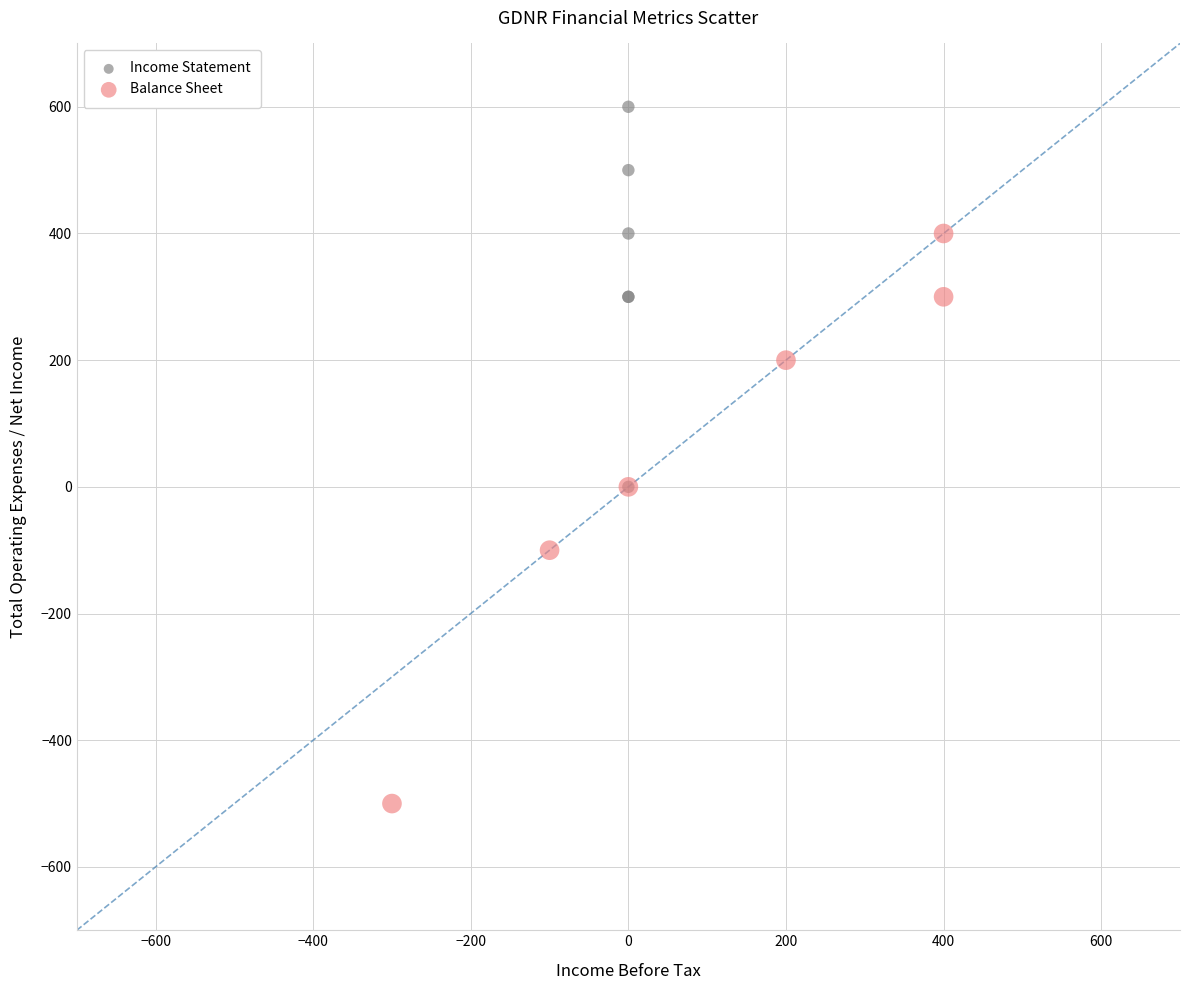

Which series contains the highest Y value?

Income Statement